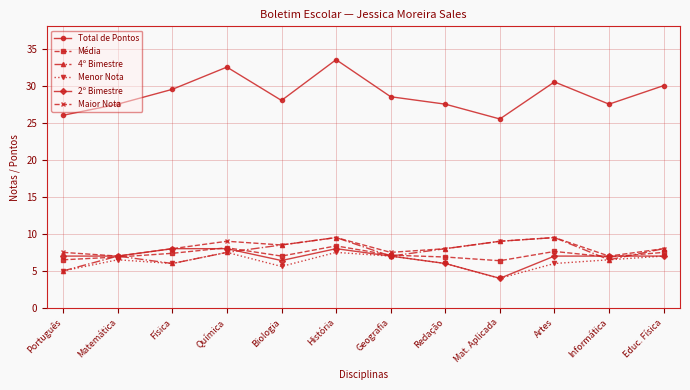

What position from the left is Mat. Aplicada?

9